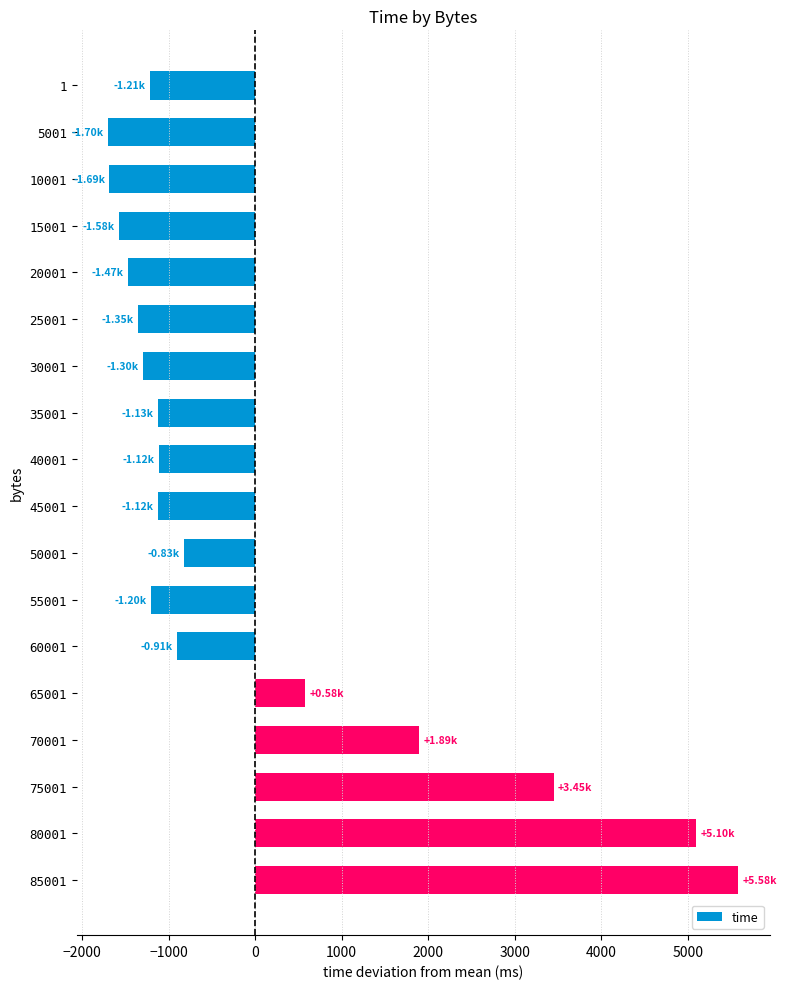

How many values are below -1122?

10